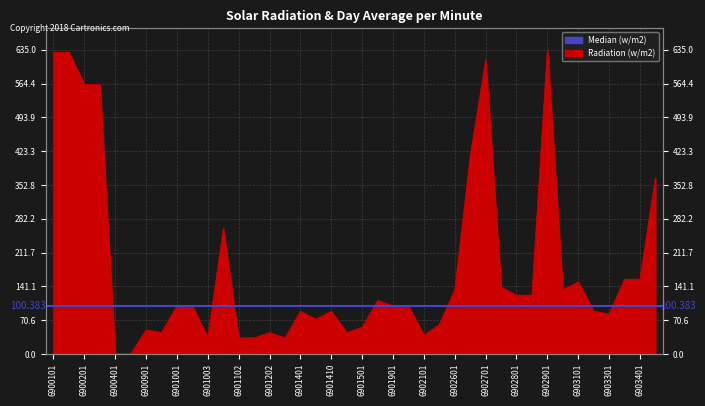

What is the sum of all values?

7197.8